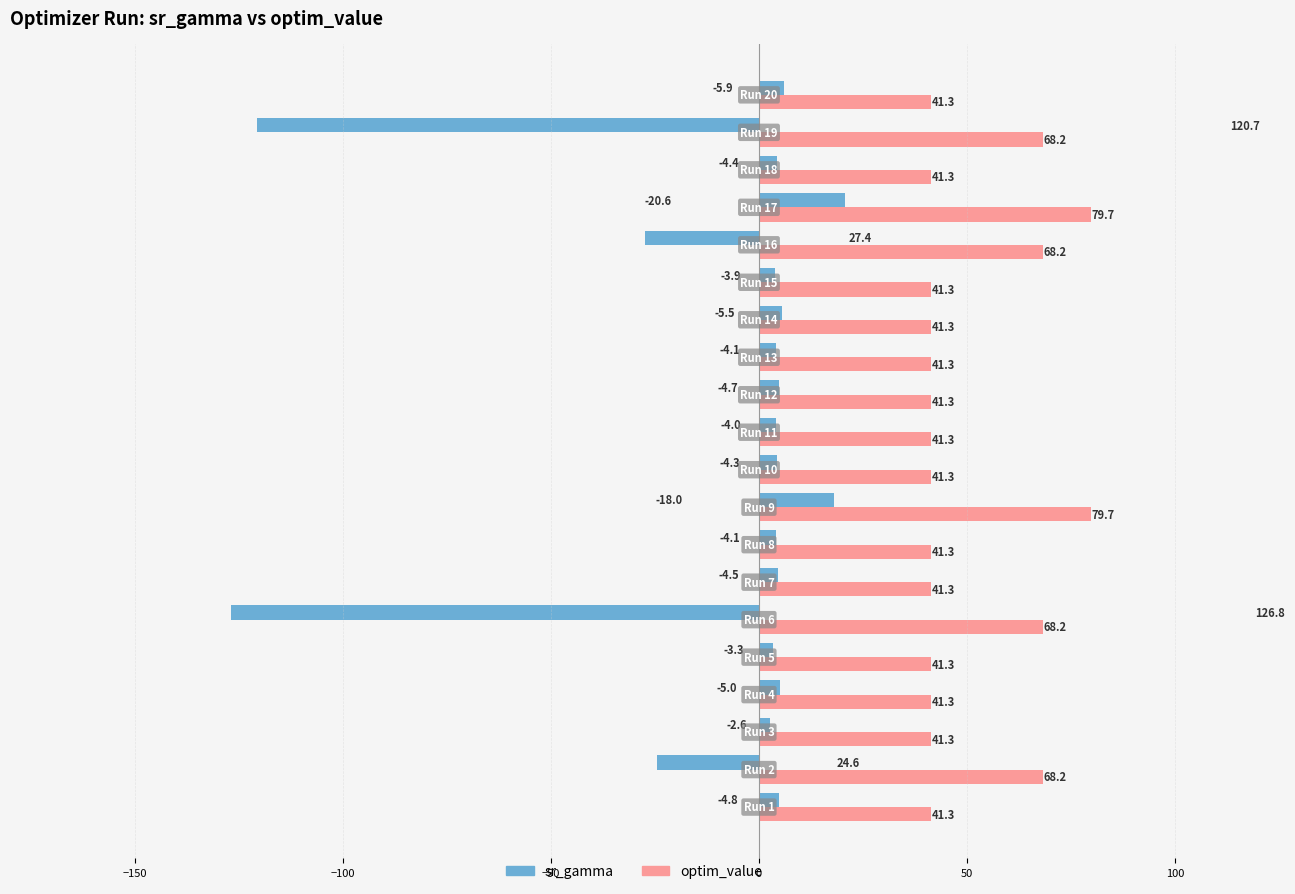

Which series has the largest range (max minus min)?

sr_gamma